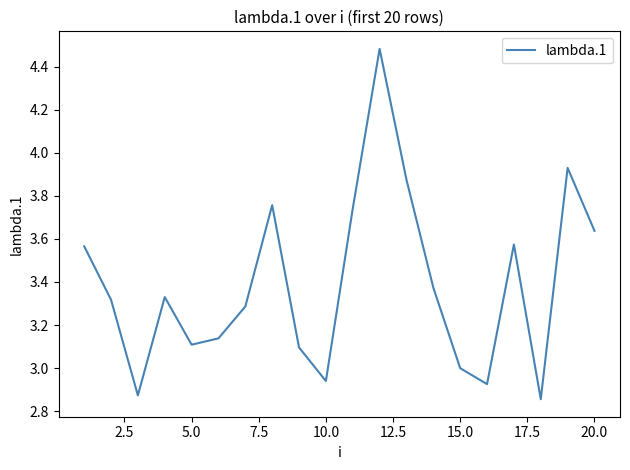

What is the difference between the maximum and minimum values?

1.6